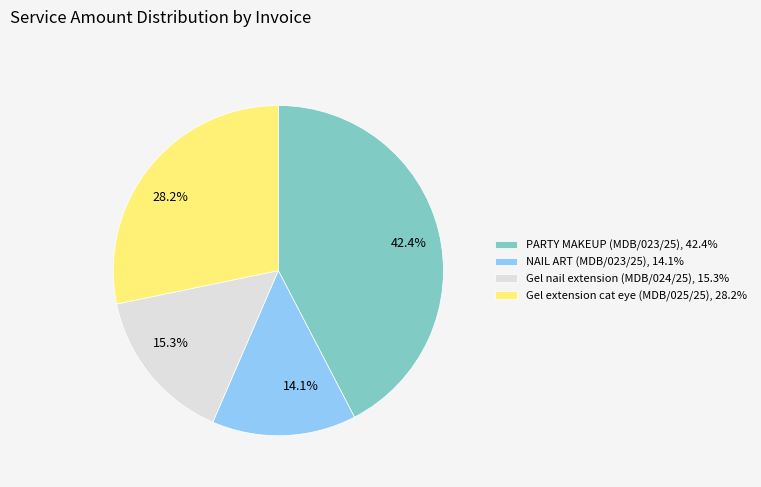

What percentage is the PARTY MAKEUP (MDB/023/25) slice, to the nearest percent?

42%